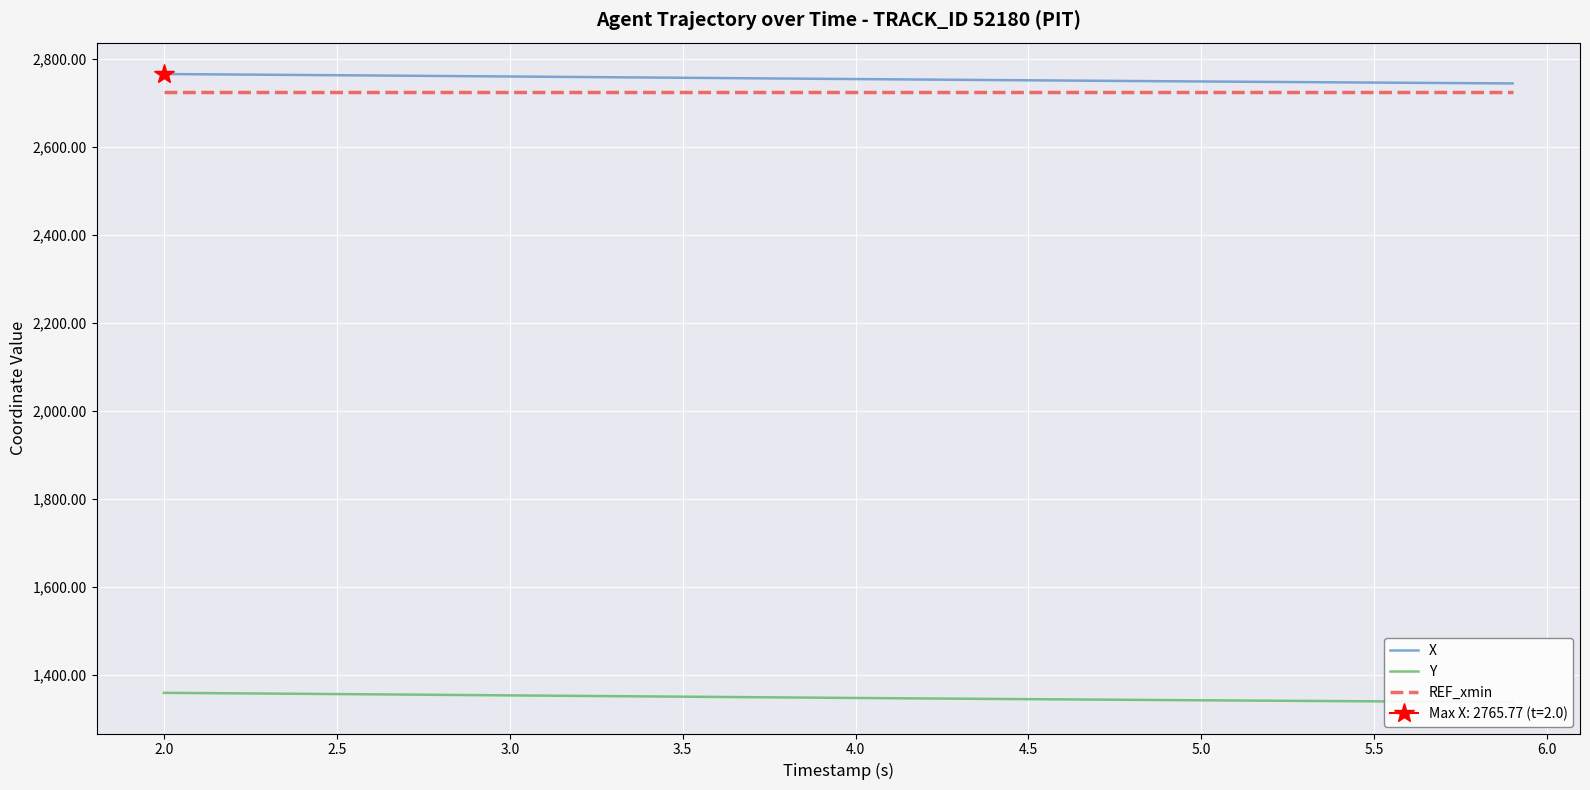

Which series has the largest total across all categories?

X